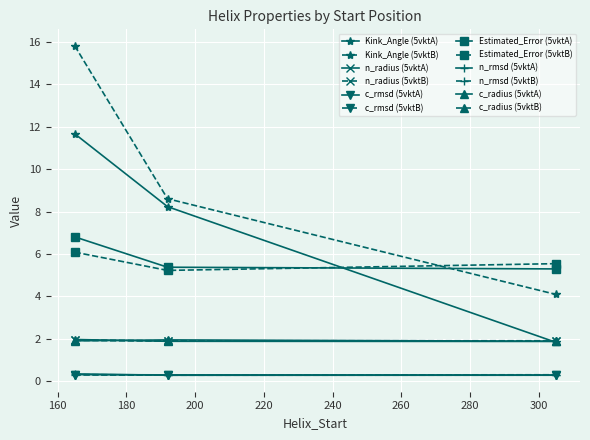

What is the maximum value shown in the chart?

15.8